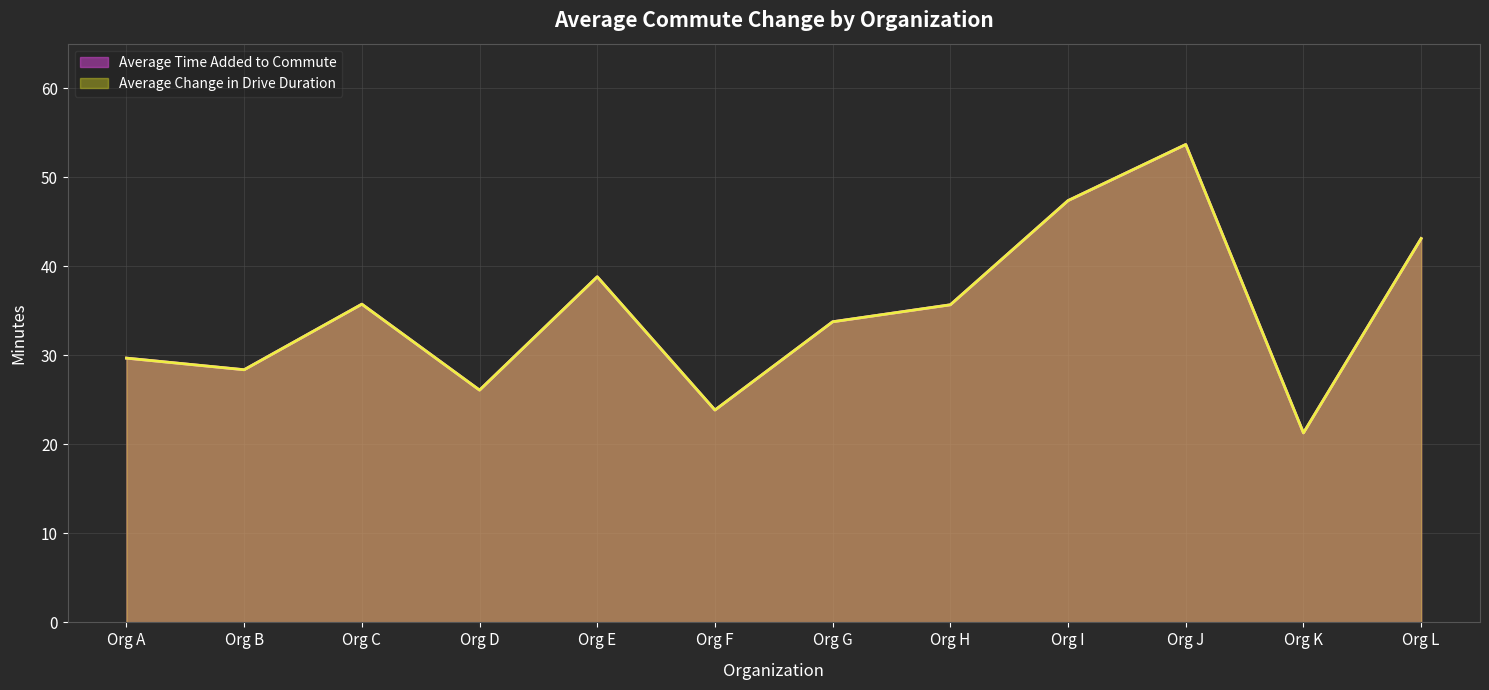

What value does the Average Change in Drive Duration series have at Org J?

53.7